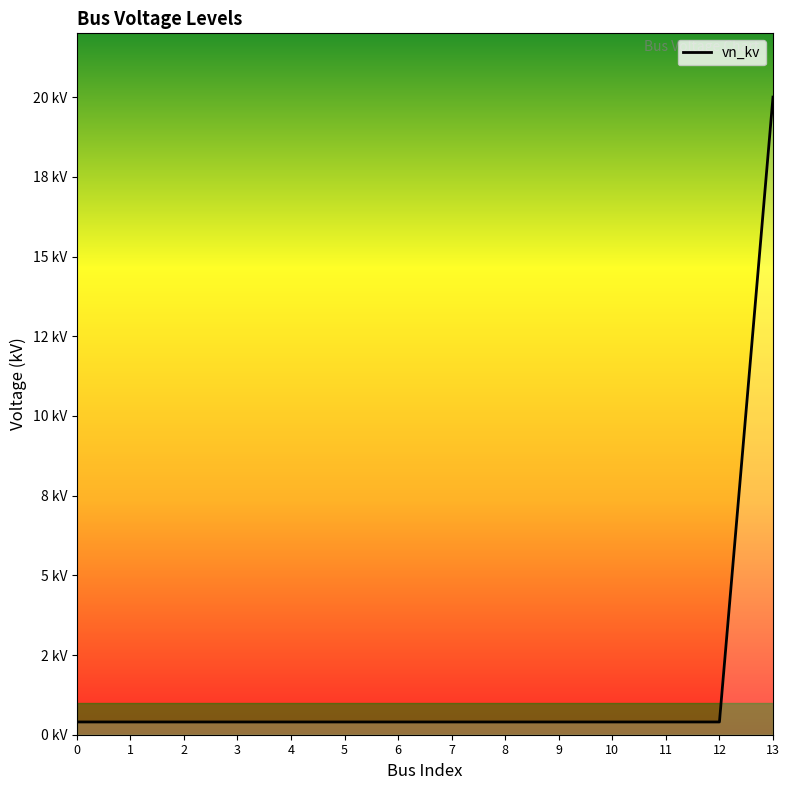

Does the chart have visible grid lines?

No